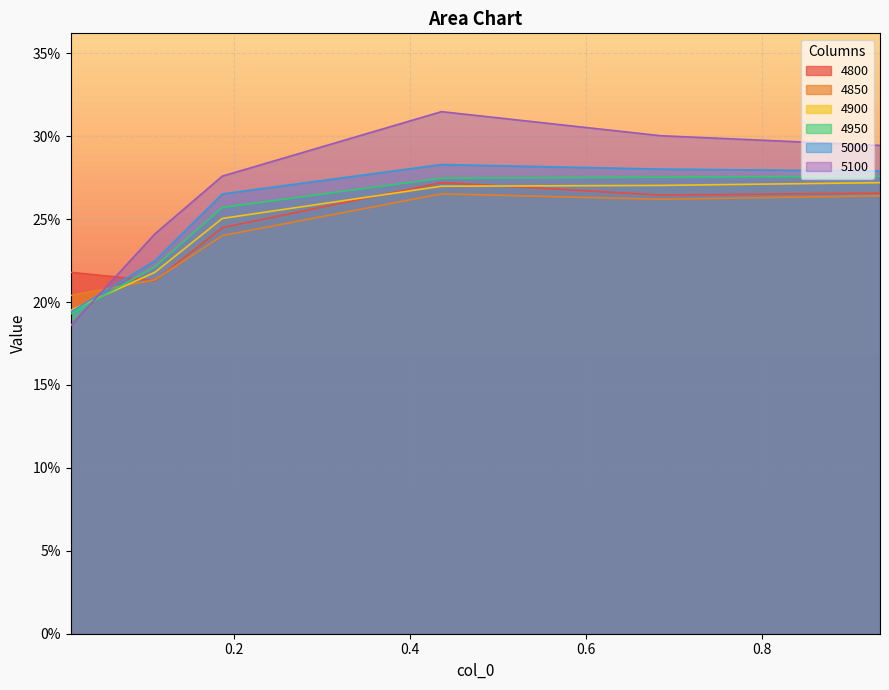

Reading right to left, list all the values displayed in this chart.

4800: 0.3	0.3	0.3	0.2	0.2	0.2
4850: 0.3	0.3	0.3	0.2	0.2	0.2
4900: 0.3	0.3	0.3	0.3	0.2	0.2
4950: 0.3	0.3	0.3	0.3	0.2	0.2
5000: 0.3	0.3	0.3	0.3	0.2	0.2
5100: 0.3	0.3	0.3	0.3	0.2	0.2